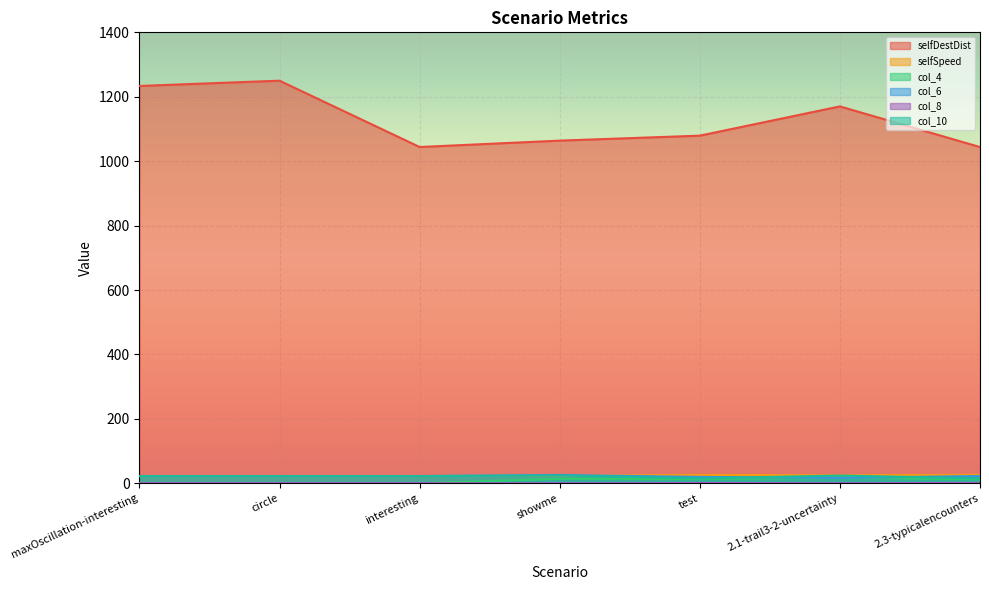

At which category is the sum across all series the highest?

circle